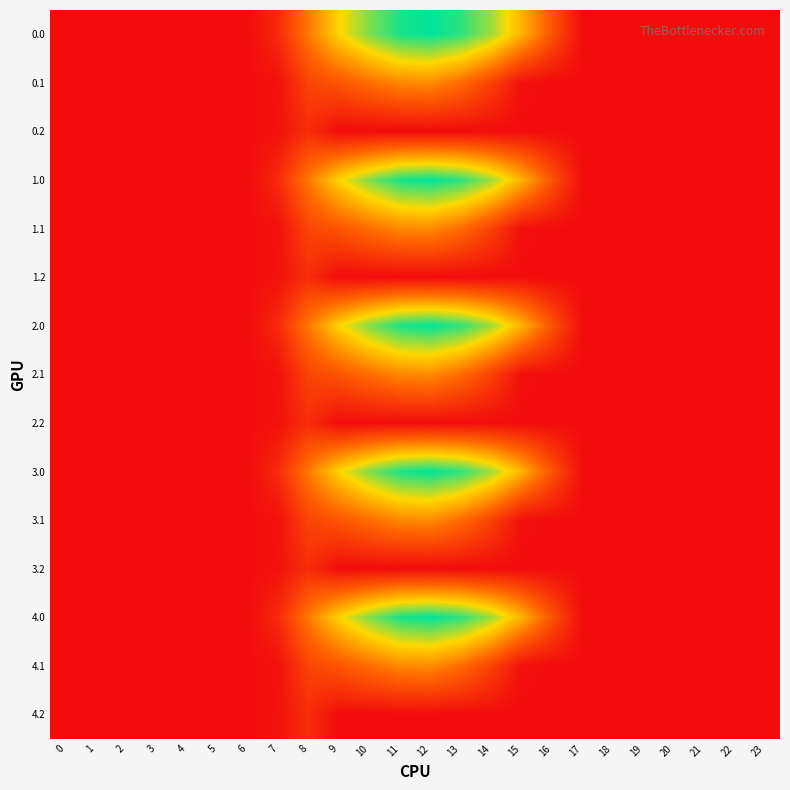

At 23, list the series in order from largest to smallest.

0.0, 0.1, 0.2, 1.0, 1.1, 1.2, 2.0, 2.1, 2.2, 3.0, 3.1, 3.2, 4.0, 4.1, 4.2